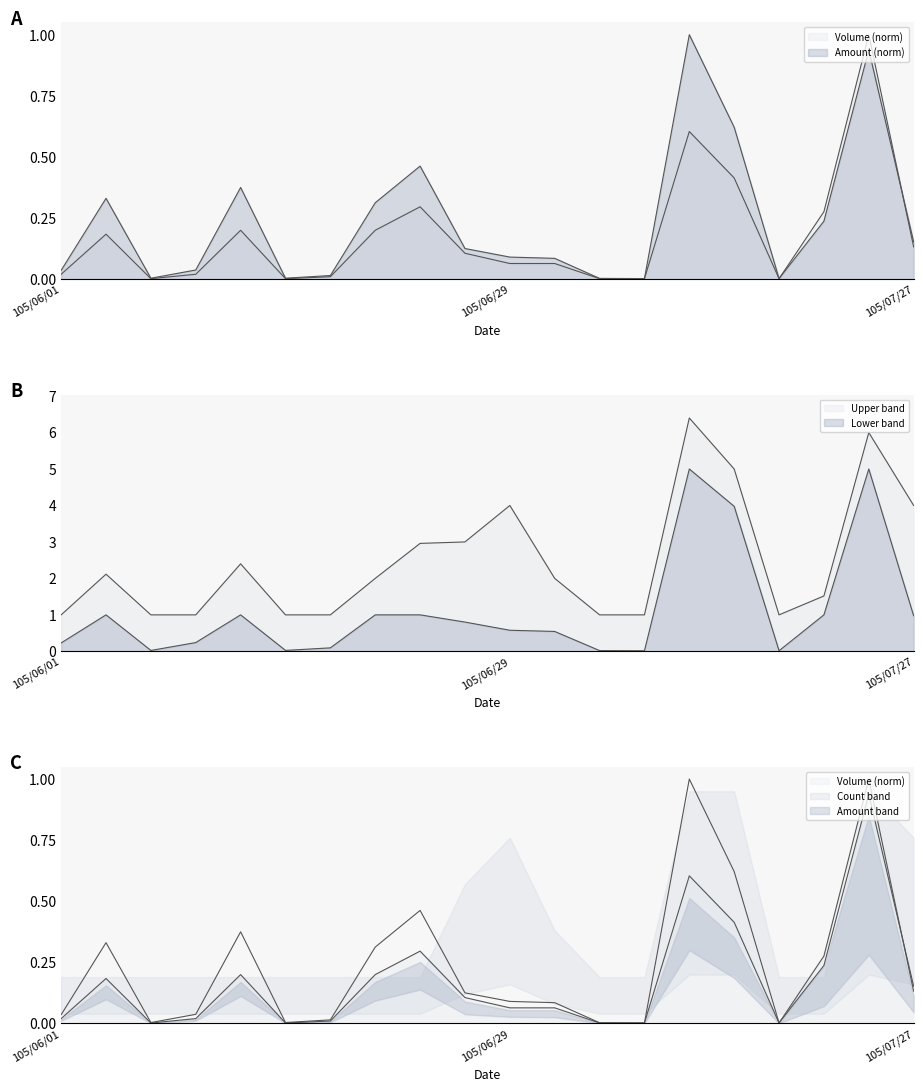

In col_1 (Volume), how many points are lower than both neighbors (excluding endpoints)?

3